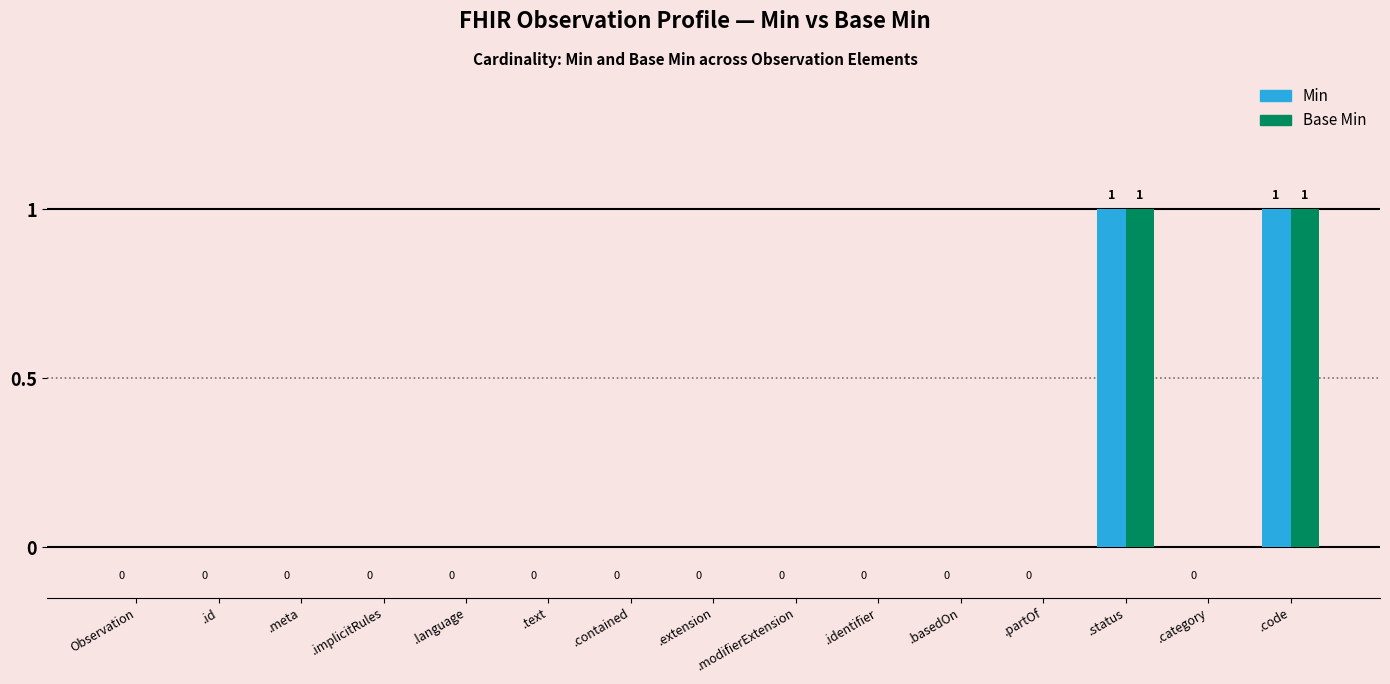

Reading left to right, extract all data points from this chart.

Min: Observation=0	.id=0	.meta=0	.implicitRules=0	.language=0	.text=0	.contained=0	.extension=0	.modifierExtension=0	.identifier=0	.basedOn=0	.partOf=0	.status=1	.category=0	.code=1
Base Min: Observation=0	.id=0	.meta=0	.implicitRules=0	.language=0	.text=0	.contained=0	.extension=0	.modifierExtension=0	.identifier=0	.basedOn=0	.partOf=0	.status=1	.category=0	.code=1